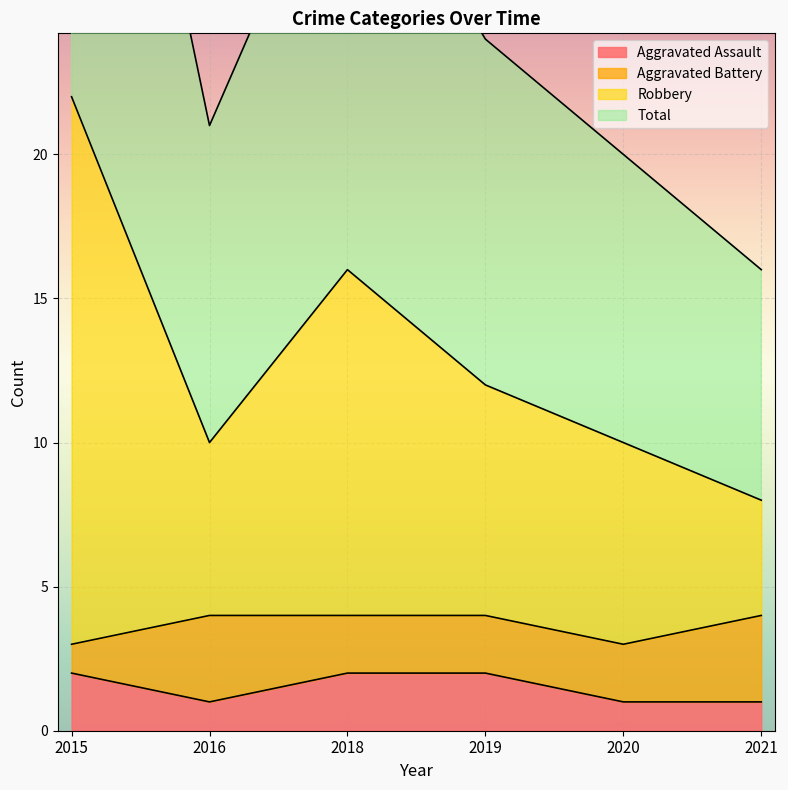

Is it true that Aggravated Assault equals 1 at 2019?

False